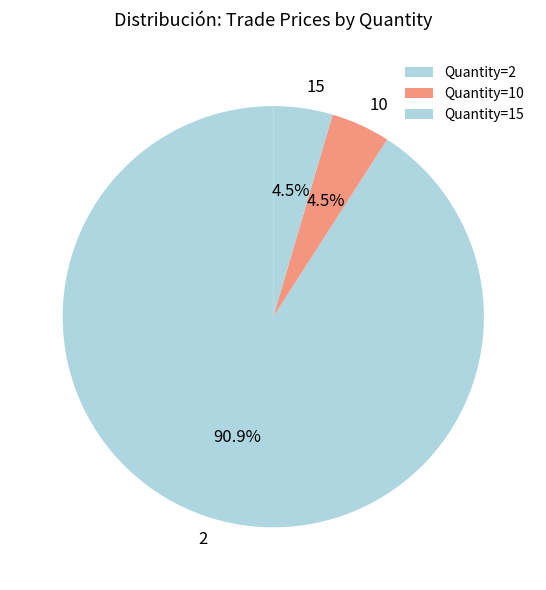

Rank the categories by value from lowest to highest.

10, 15, 2